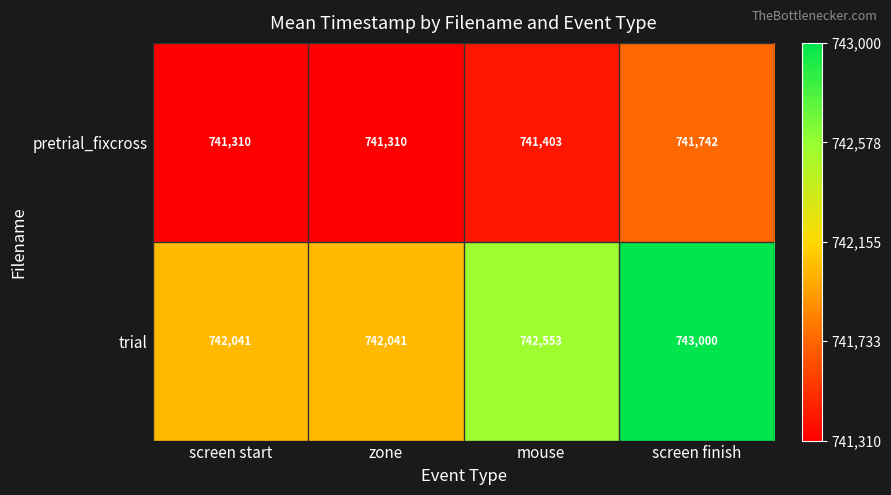

At zone, list the series in order from smallest to largest.

pretrial_fixcross, trial